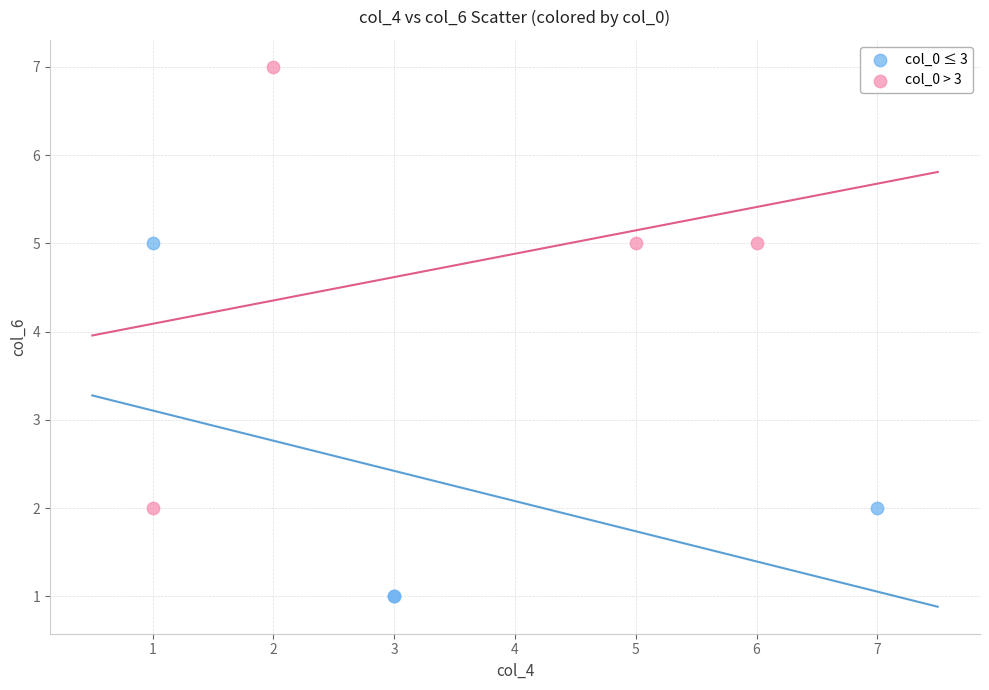

Which series contains the highest Y value?

col_0 > 3